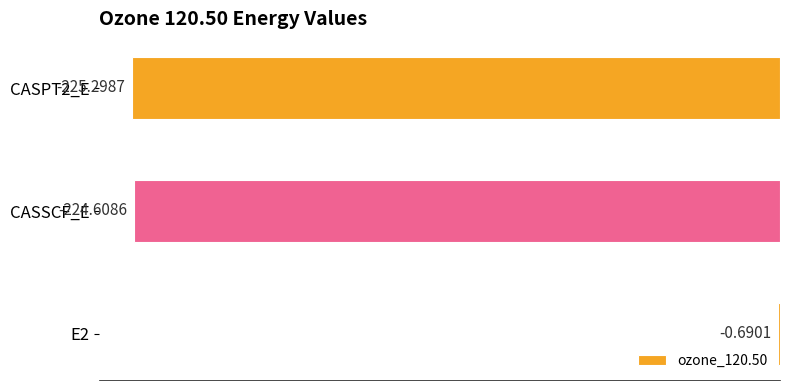

Between E2 and CASPT2_E, which is larger?

E2